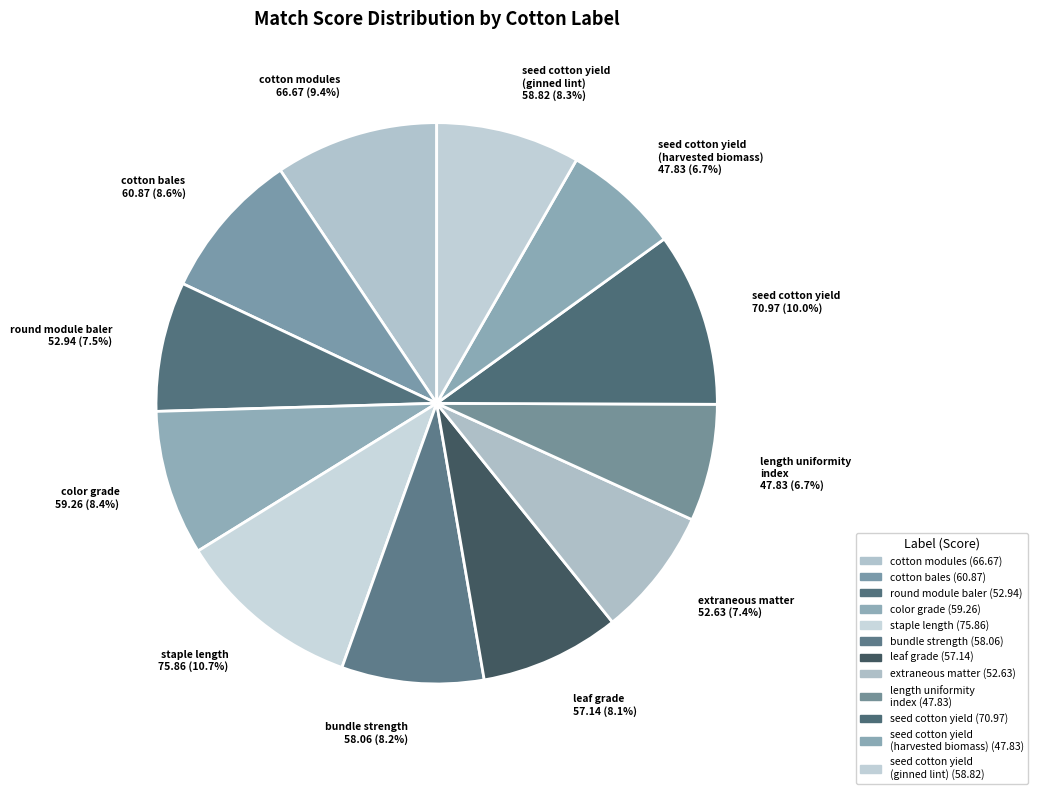

Is the sum of length uniformity index 47.83 (6.7%) and cotton bales 60.87 (8.6%) greater than half?

No